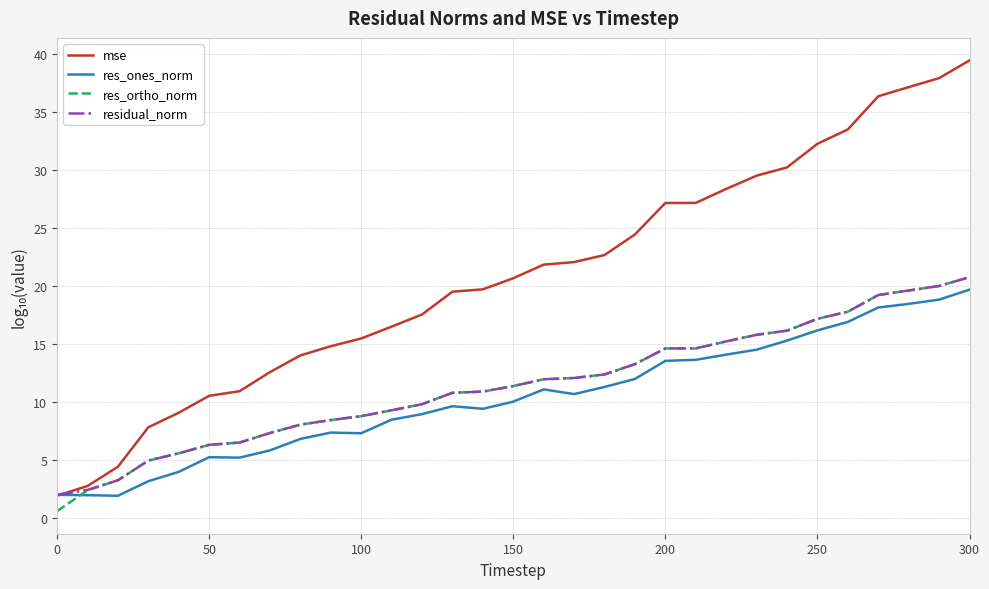

What is the average value of the res_ortho_norm series?

11.5